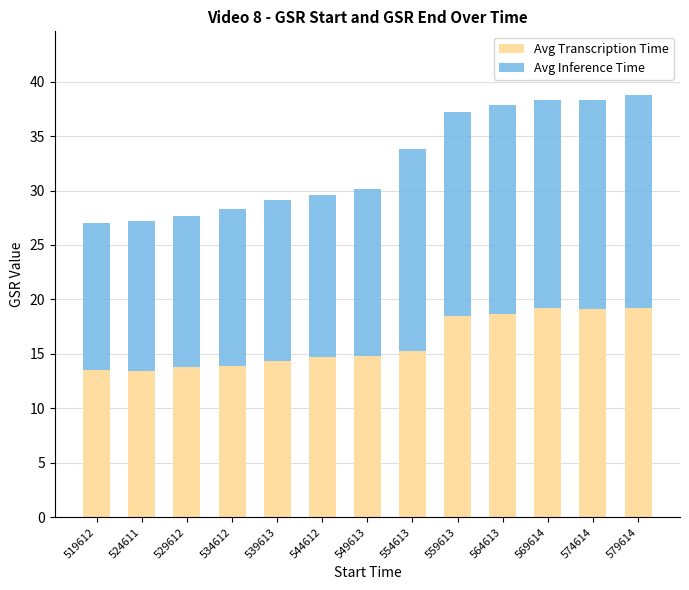

Count the number of categories in the chart.

13